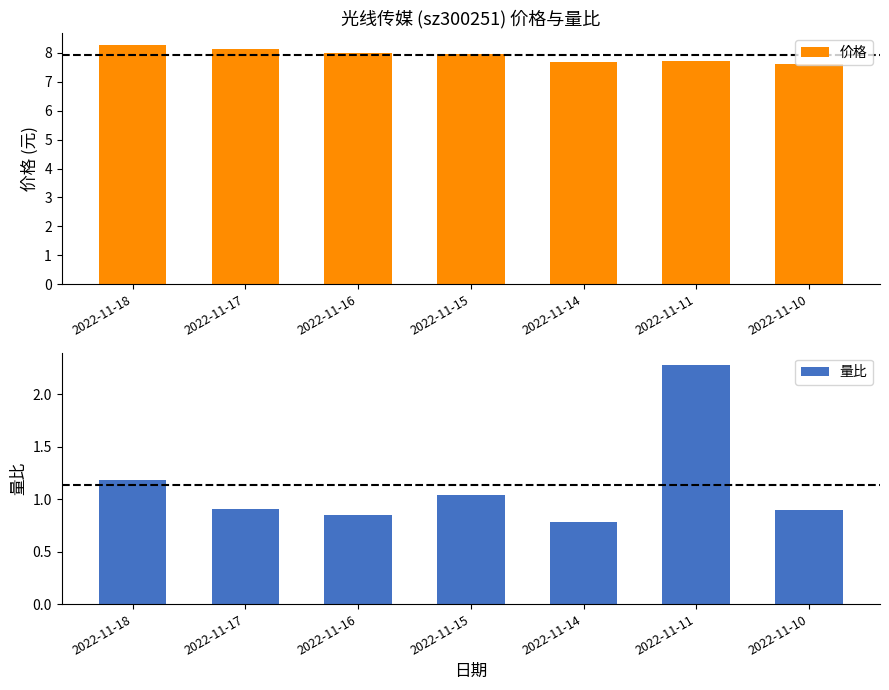

What value does the 量比 series have at 2022-11-10?

0.9